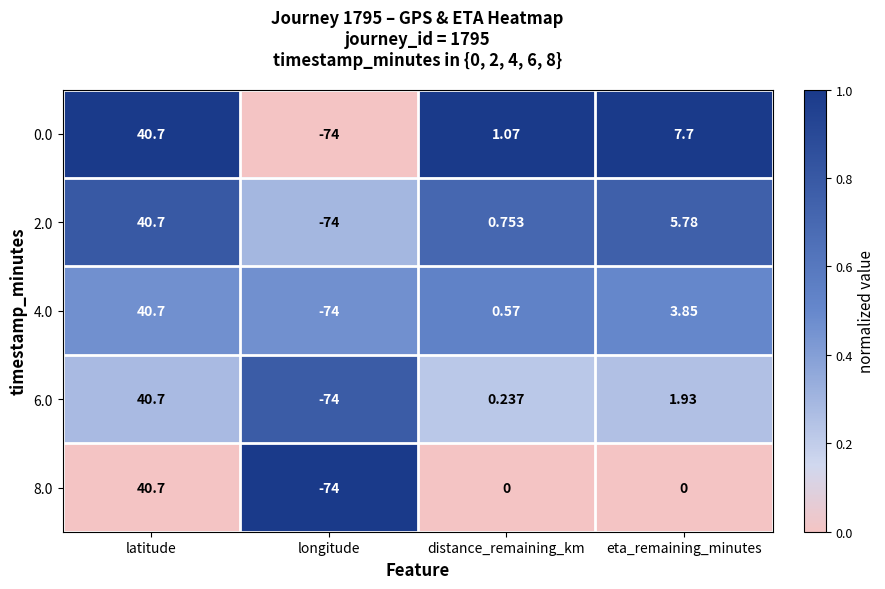

At which category is the sum across all series the highest?

latitude